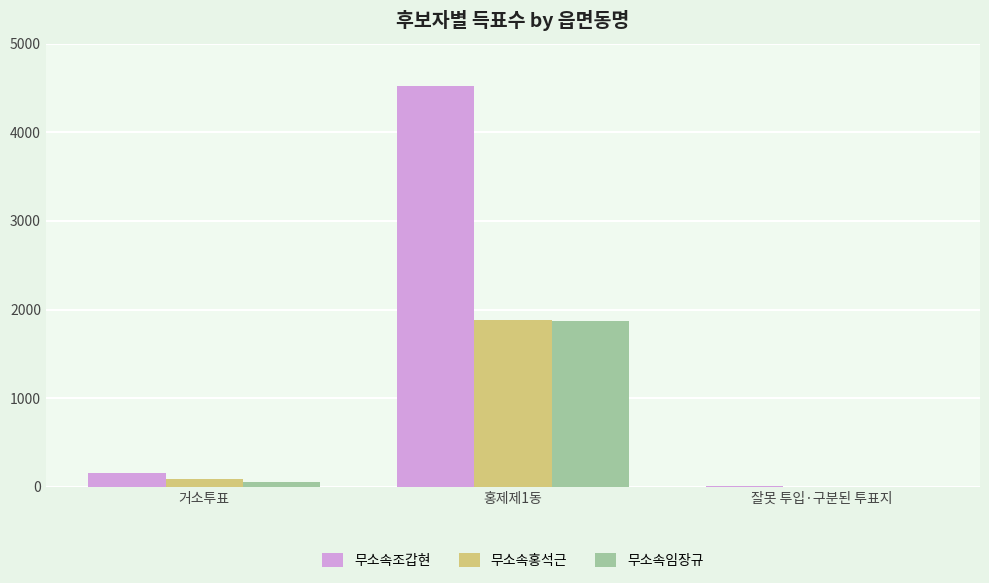

The value of 무소속임장규 at 홍제제1동 is 3118. True or false?

False